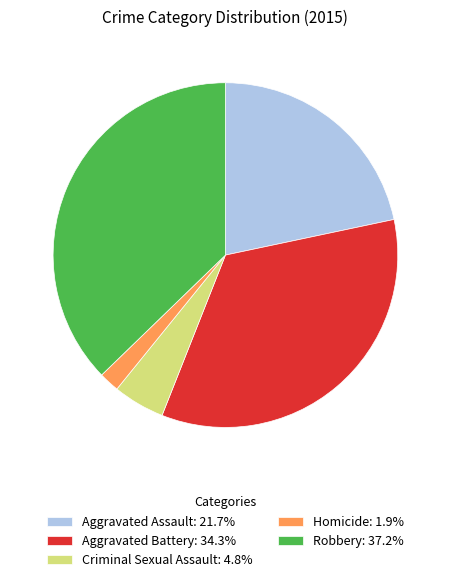

Combined, do Aggravated Battery: 34.3% and Robbery: 37.2% account for over 50%?

Yes